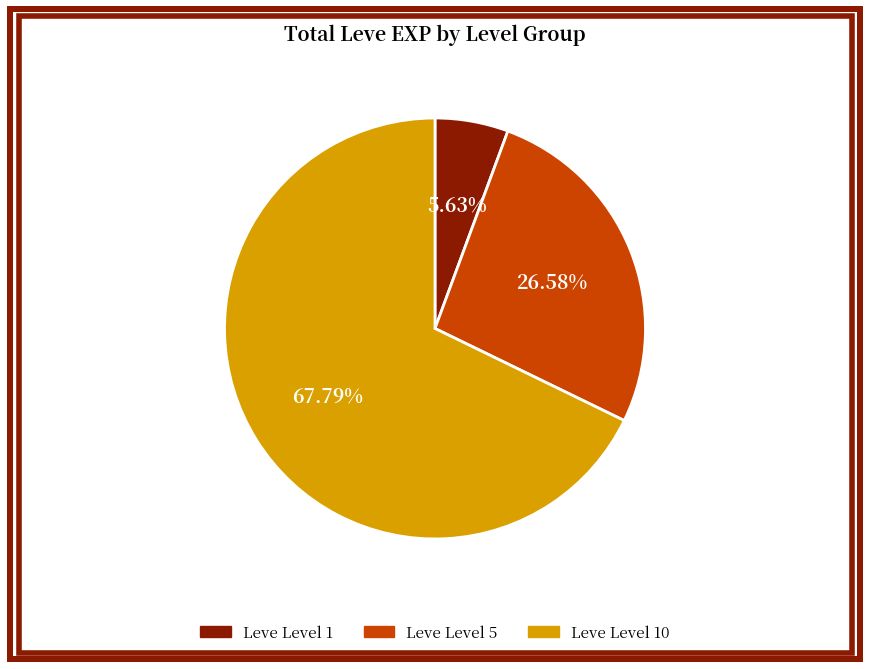

Is there any slice that represents more than half of the pie?

Yes